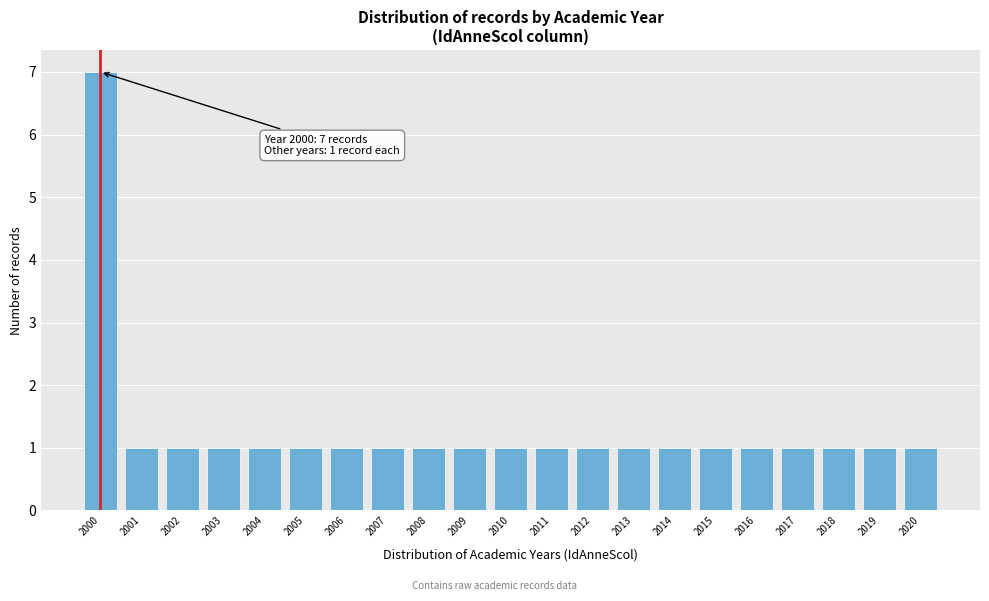

Reading left to right, what are all the values shown in this chart?

2000=7	2001=1	2002=1	2003=1	2004=1	2005=1	2006=1	2007=1	2008=1	2009=1	2010=1	2011=1	2012=1	2013=1	2014=1	2015=1	2016=1	2017=1	2018=1	2019=1	2020=1